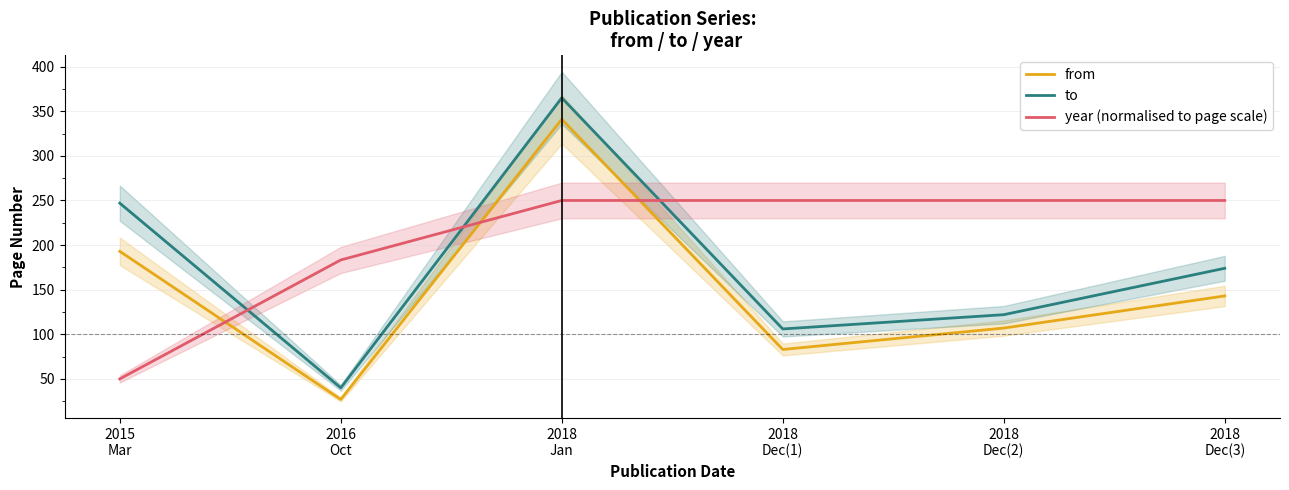

What is the sum of all year (normalised to page scale) values?

1233.3